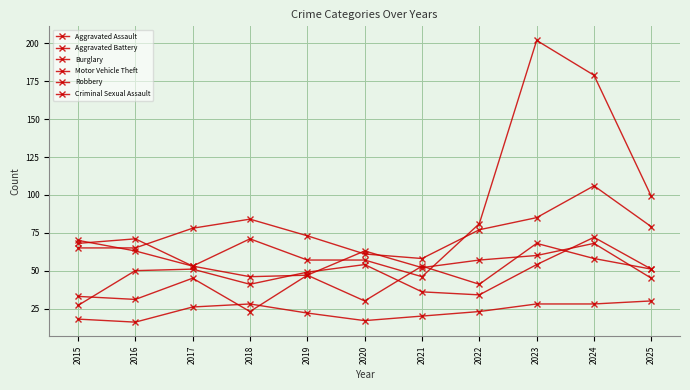

After their last crossing, which series has the higher values: Aggravated Assault or Motor Vehicle Theft?

Motor Vehicle Theft